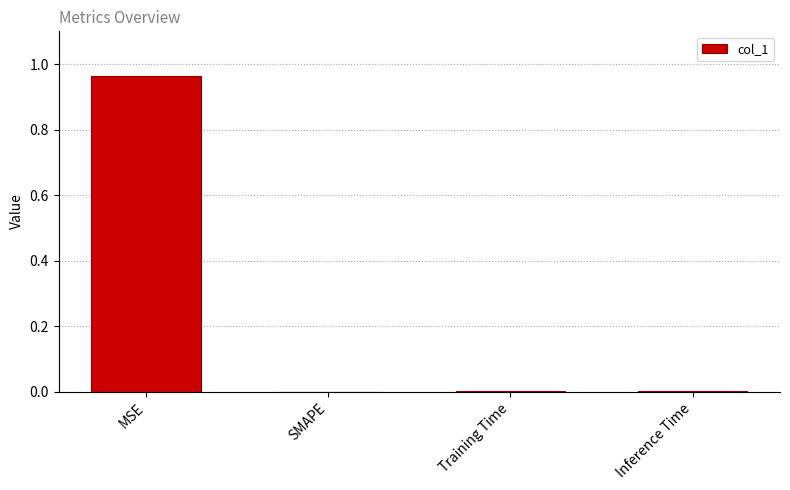

Between MSE and Inference Time, which is larger?

MSE